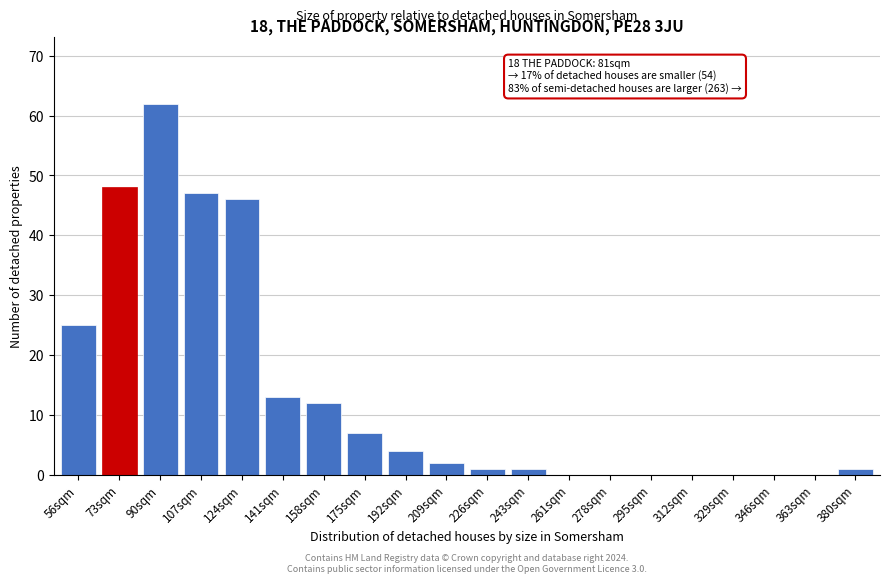

Reading right to left, transcribe all the data shown in this chart.

380sqm=1	363sqm=0	346sqm=0	329sqm=0	312sqm=0	295sqm=0	278sqm=0	261sqm=0	243sqm=1	226sqm=1	209sqm=2	192sqm=4	175sqm=7	158sqm=12	141sqm=13	124sqm=46	107sqm=47	90sqm=62	73sqm=48	56sqm=25